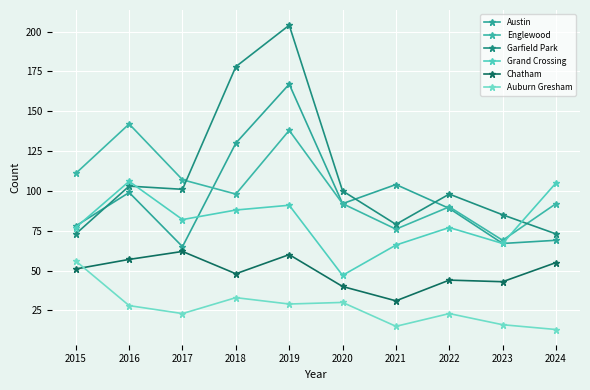

True or false: Austin has a value of 78 at 2015.

True